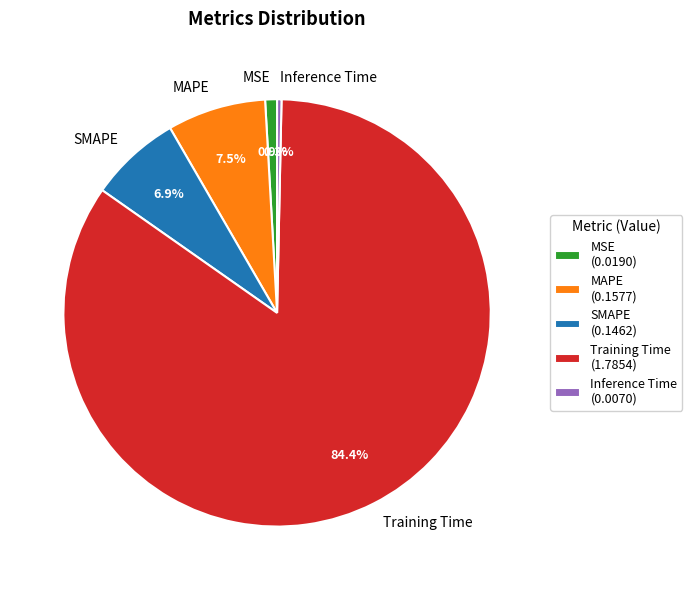

What percentage is the Training Time slice, to the nearest percent?

84%